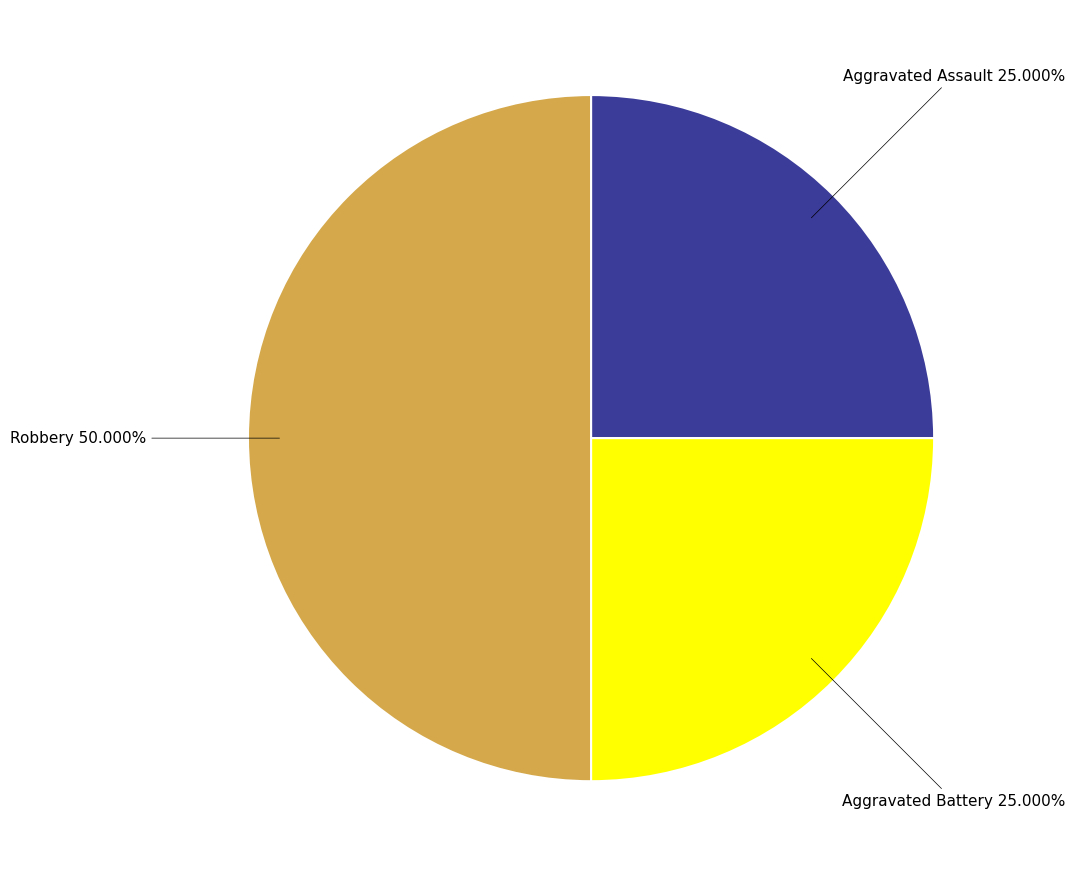

Which category has the biggest portion of the pie?

Robbery